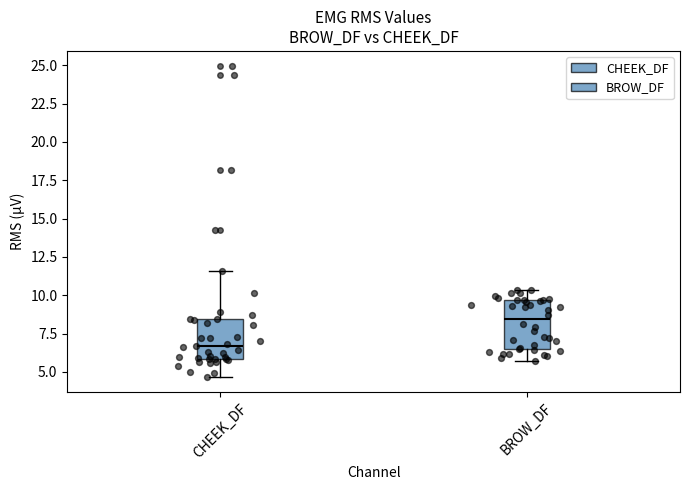

Which box's median line is the highest?

BROW_DF